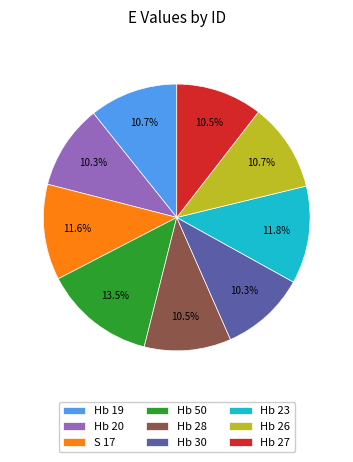

What percentage is the Hb 20 slice, to the nearest percent?

10%